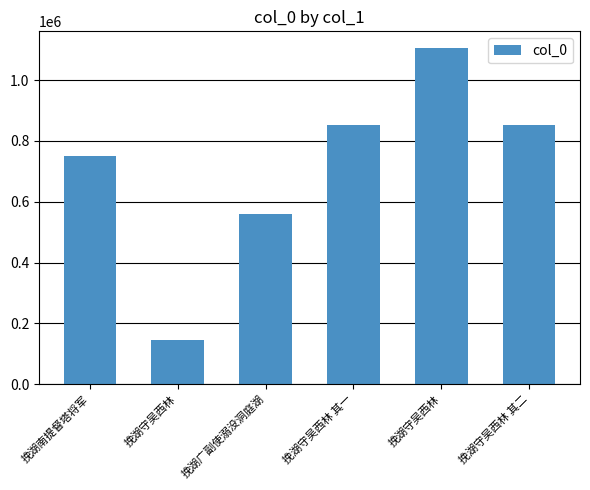

How many data points does each series have?

6